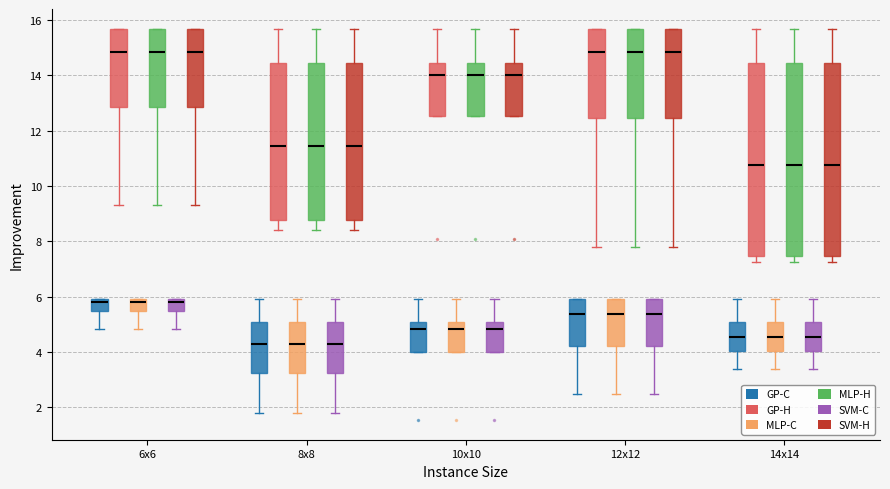

Reading left to right, transcribe this box plot: for each box, give where its median line is, the range the box spans, and where its two whiskers end, as read against the y-axis. The values are not printed on the chart, so give them approximately, as read against the axis.

6x6 (GP-C): median 5.8, box 5.4 to 6.0, whiskers 4.8 to 6.0
6x6 (GP-H): median 14.8, box 12.8 to 15.6, whiskers 9.4 to 15.6
6x6 (MLP-C): median 5.8, box 5.4 to 6.0, whiskers 4.8 to 6.0
6x6 (MLP-H): median 14.8, box 12.8 to 15.6, whiskers 9.4 to 15.6
6x6 (SVM-C): median 5.8, box 5.4 to 6.0, whiskers 4.8 to 6.0
6x6 (SVM-H): median 14.8, box 12.8 to 15.6, whiskers 9.4 to 15.6
8x8 (GP-C): median 4.2, box 3.2 to 5.0, whiskers 1.8 to 6.0
8x8 (GP-H): median 11.4, box 8.8 to 14.4, whiskers 8.4 to 15.6
8x8 (MLP-C): median 4.2, box 3.2 to 5.0, whiskers 1.8 to 6.0
8x8 (MLP-H): median 11.4, box 8.8 to 14.4, whiskers 8.4 to 15.6
8x8 (SVM-C): median 4.2, box 3.2 to 5.0, whiskers 1.8 to 6.0
8x8 (SVM-H): median 11.4, box 8.8 to 14.4, whiskers 8.4 to 15.6
10x10 (GP-C): median 4.8, box 4.0 to 5.0, whiskers 4.0 to 6.0
10x10 (GP-H): median 14.0, box 12.6 to 14.4, whiskers 12.6 to 15.6
10x10 (MLP-C): median 4.8, box 4.0 to 5.0, whiskers 4.0 to 6.0
10x10 (MLP-H): median 14.0, box 12.6 to 14.4, whiskers 12.6 to 15.6
10x10 (SVM-C): median 4.8, box 4.0 to 5.0, whiskers 4.0 to 6.0
10x10 (SVM-H): median 14.0, box 12.6 to 14.4, whiskers 12.6 to 15.6
12x12 (GP-C): median 5.4, box 4.2 to 6.0, whiskers 2.4 to 6.0
12x12 (GP-H): median 14.8, box 12.4 to 15.6, whiskers 7.8 to 15.6
12x12 (MLP-C): median 5.4, box 4.2 to 6.0, whiskers 2.4 to 6.0
12x12 (MLP-H): median 14.8, box 12.4 to 15.6, whiskers 7.8 to 15.6
12x12 (SVM-C): median 5.4, box 4.2 to 6.0, whiskers 2.4 to 6.0
12x12 (SVM-H): median 14.8, box 12.4 to 15.6, whiskers 7.8 to 15.6
14x14 (GP-C): median 4.6, box 4.0 to 5.0, whiskers 3.4 to 6.0
14x14 (GP-H): median 10.8, box 7.4 to 14.4, whiskers 7.2 to 15.6
14x14 (MLP-C): median 4.6, box 4.0 to 5.0, whiskers 3.4 to 6.0
14x14 (MLP-H): median 10.8, box 7.4 to 14.4, whiskers 7.2 to 15.6
14x14 (SVM-C): median 4.6, box 4.0 to 5.0, whiskers 3.4 to 6.0
14x14 (SVM-H): median 10.8, box 7.4 to 14.4, whiskers 7.2 to 15.6